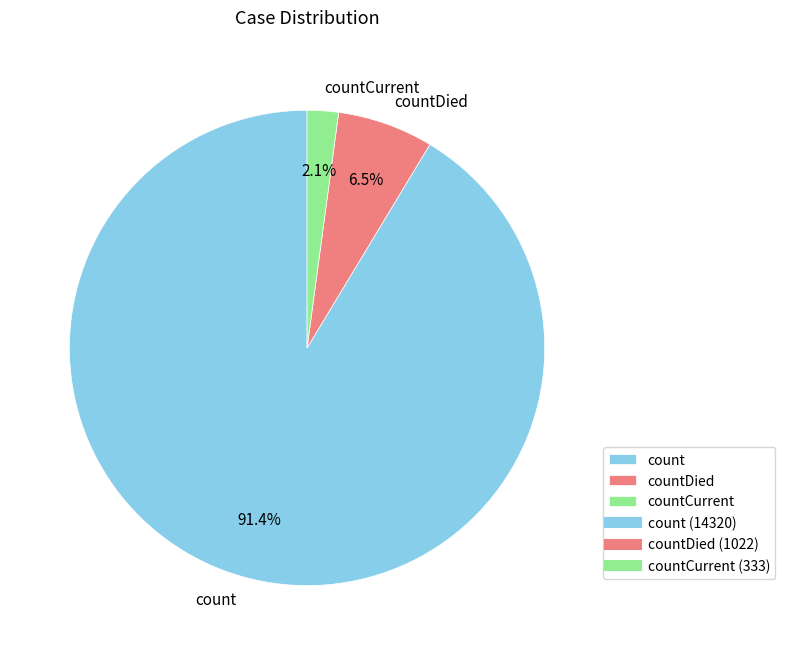

To the nearest percent, what is the average slice percentage?

33%